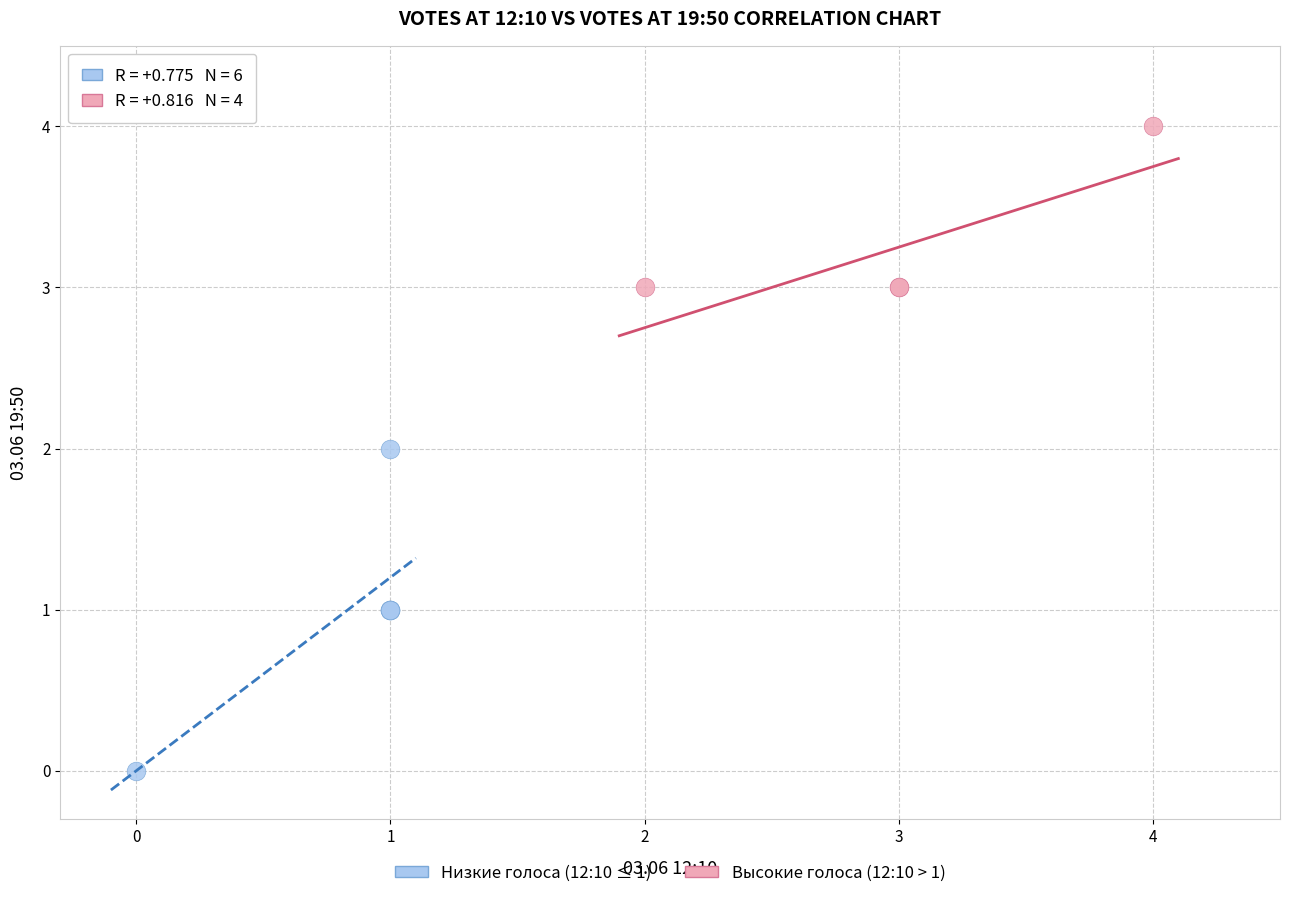

Which series has the largest Y range (max minus min)?

Низкие голоса (12:10 ≤ 1)